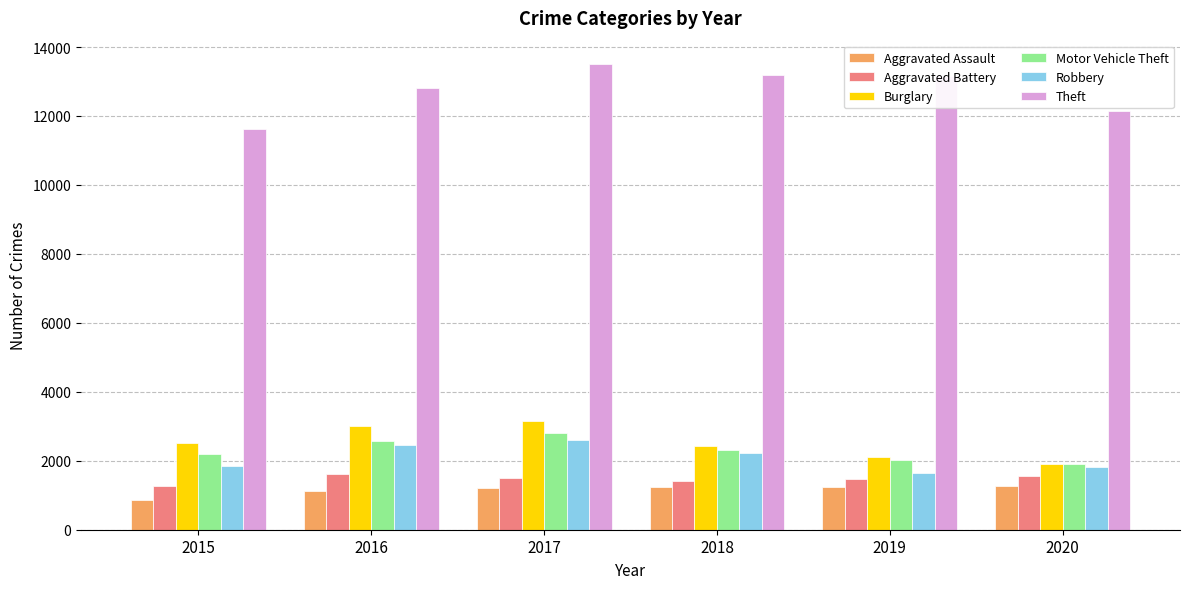

Which category has the highest value in the Theft series?

2017